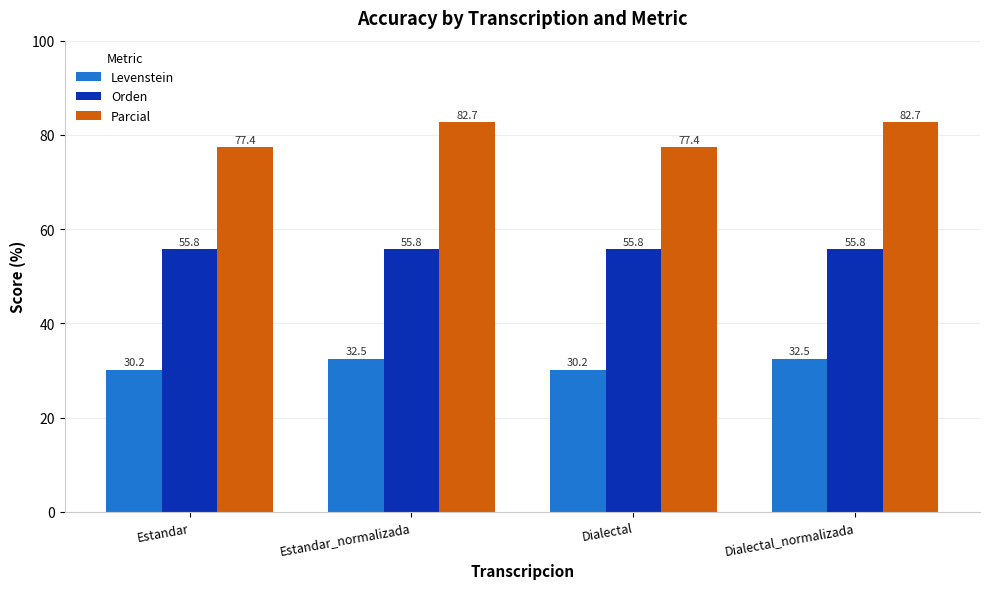

What are all the series names shown in the legend?

Levenstein, Orden, Parcial